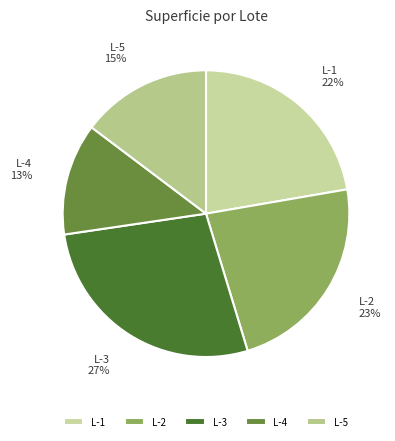

To the nearest percent, what is the average slice percentage?

20%